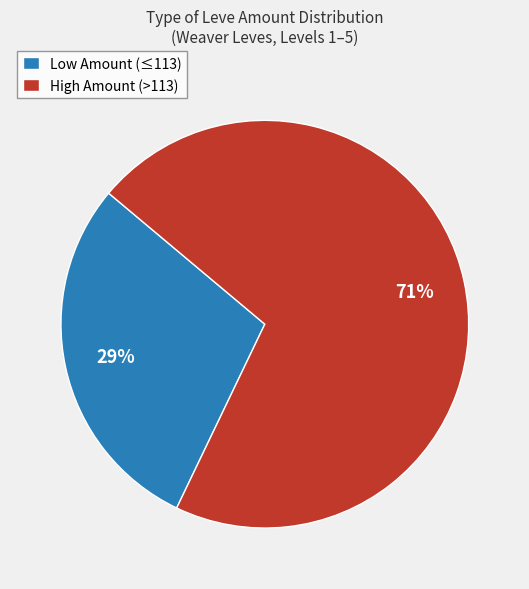

What is the smallest slice in the pie chart?

Low Amount (≤113)